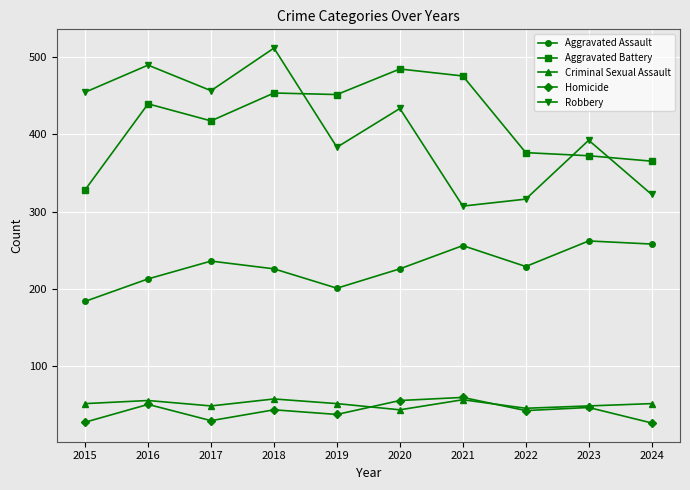

Where is Aggravated Battery nearest to the value 406?

2017